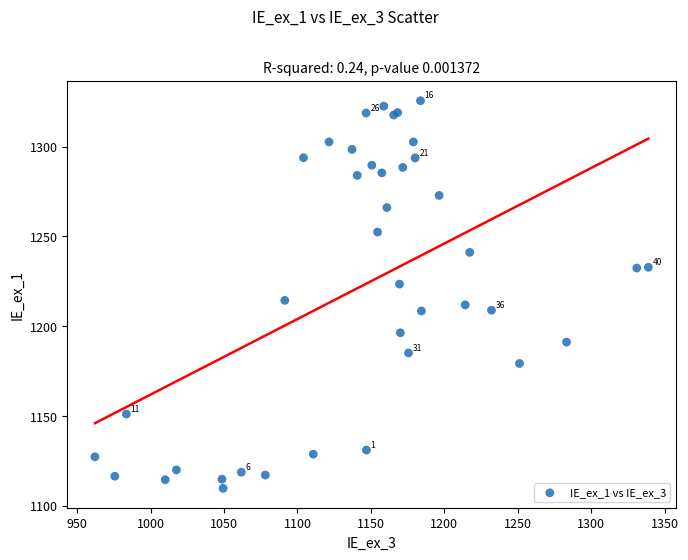

What Y value in the scatter plot is closest to 1217?

1214.4